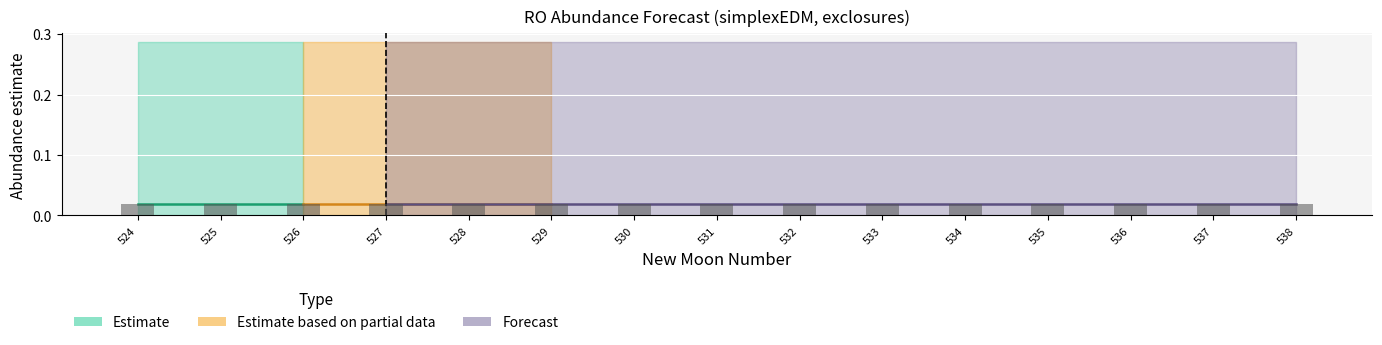

What is the value of the upper_pi bar at the 7th from the left?

0.3